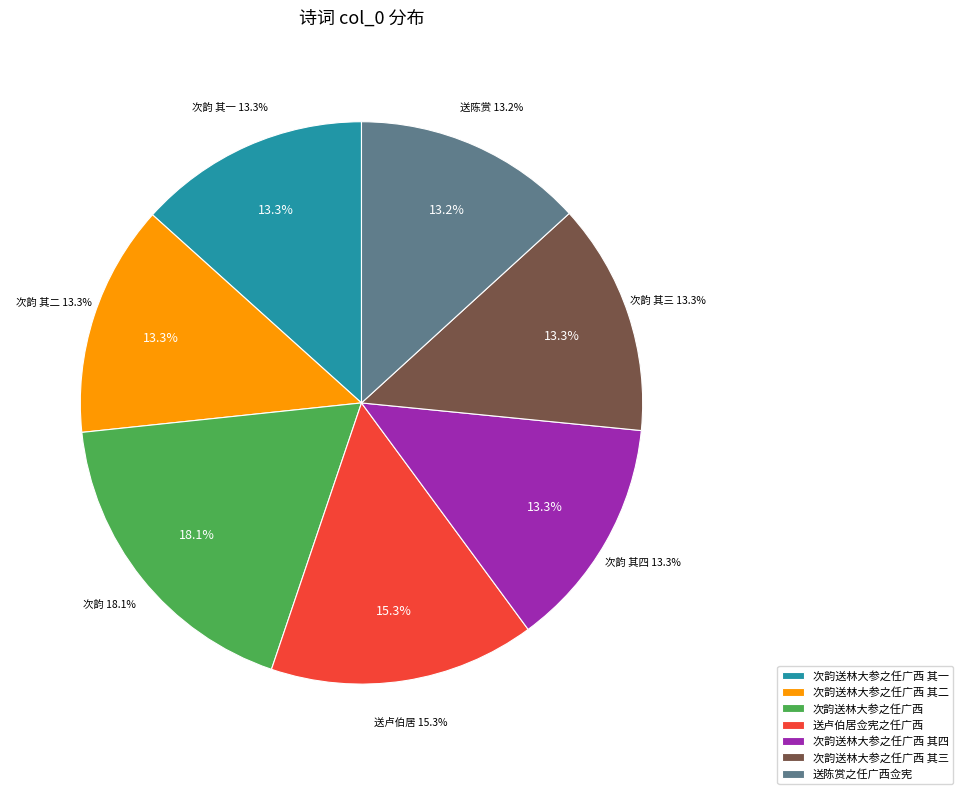

How much of the chart is everything except 次韵送林大参之任广西 其一?

86.7%